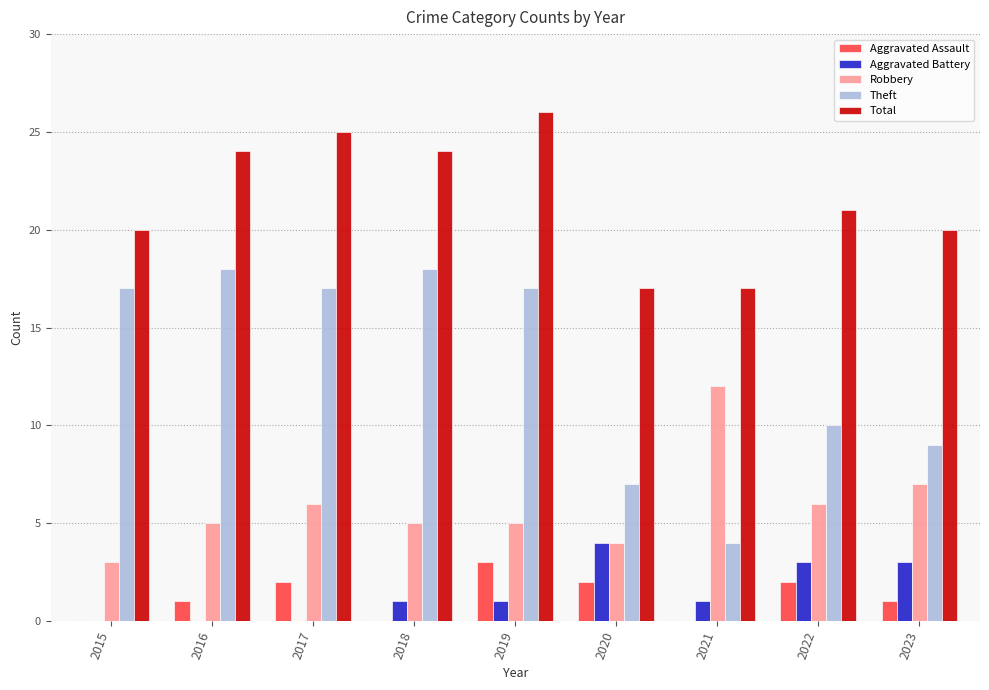

Which series changed the most between 2016 and 2020?

Theft